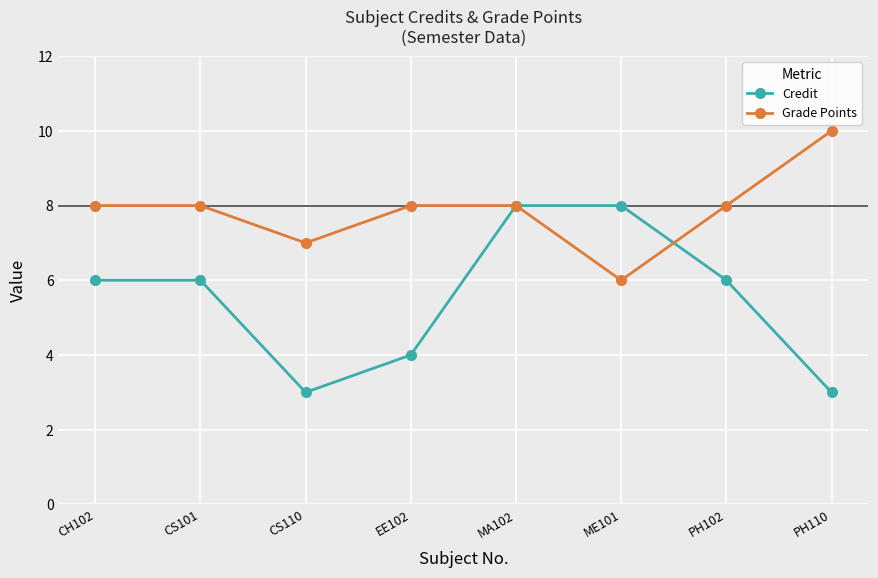

Which category has the highest value across all series?

PH110